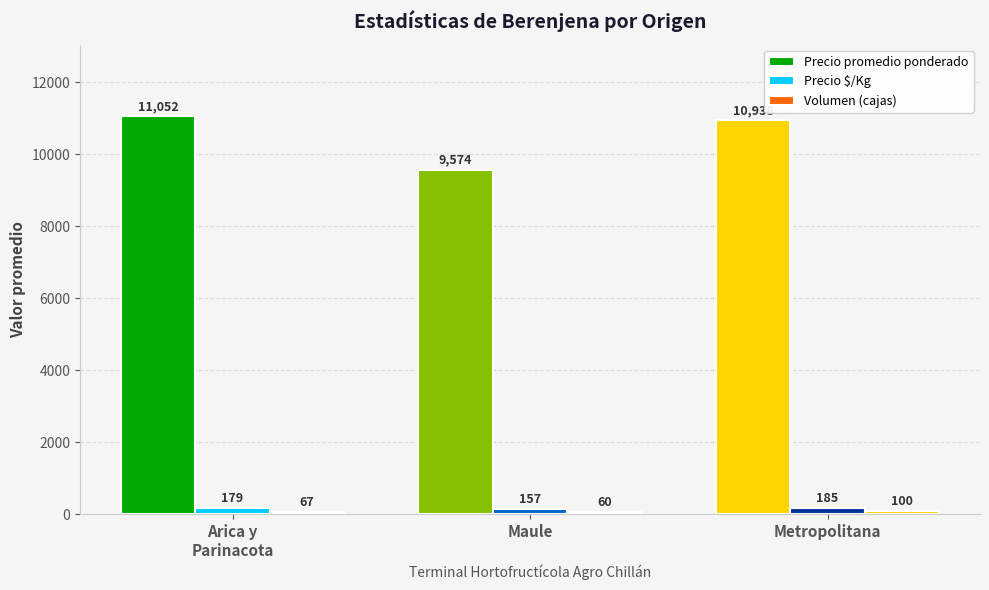

Which series has the largest range (max minus min)?

Precio promedio ponderado